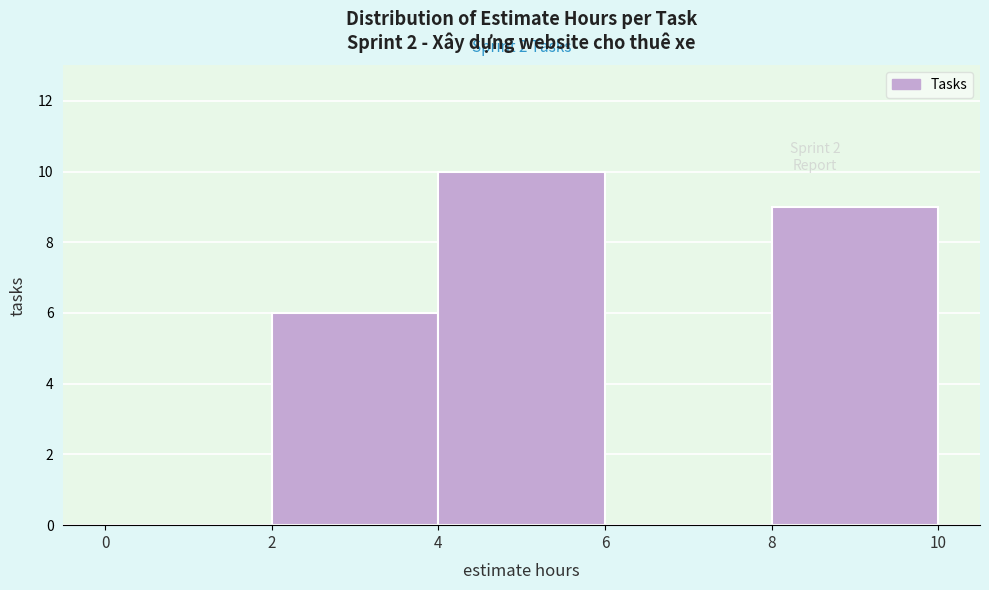

Which range on the x-axis has the tallest bar?

4 to 6